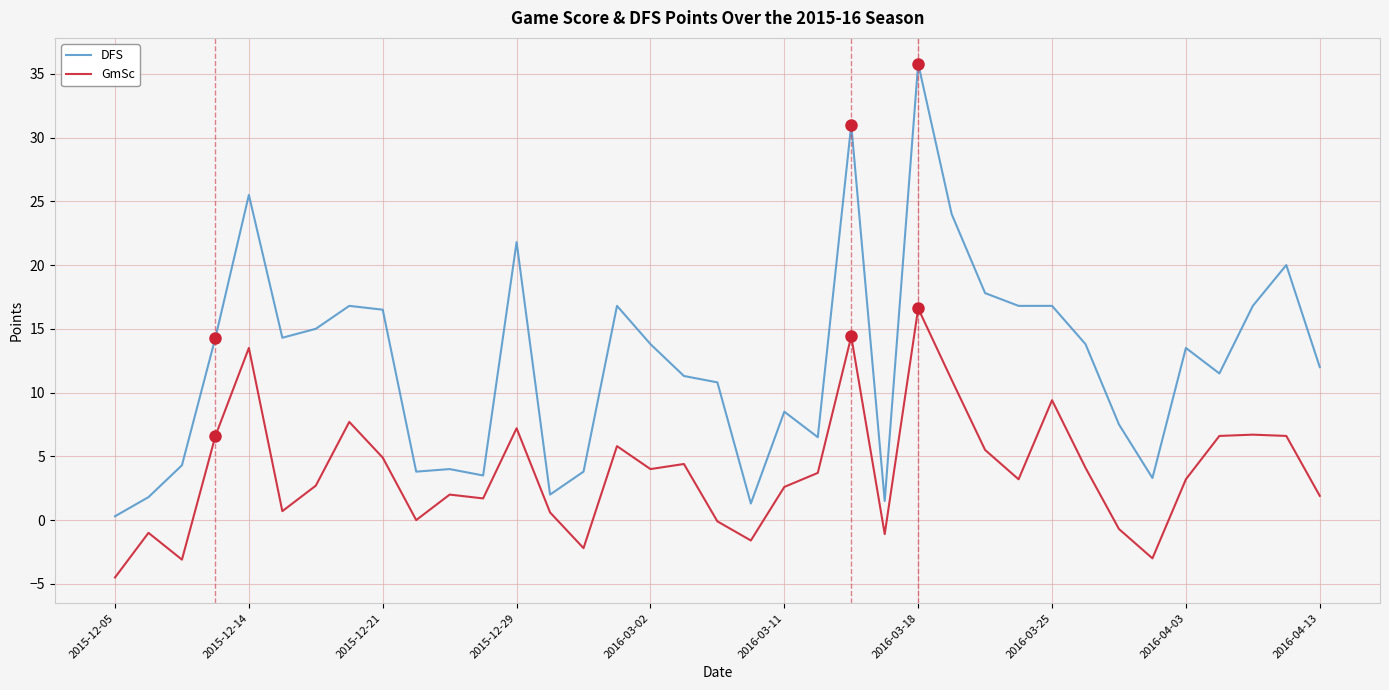

List the series in order of their peak value, highest first.

DFS, GmSc